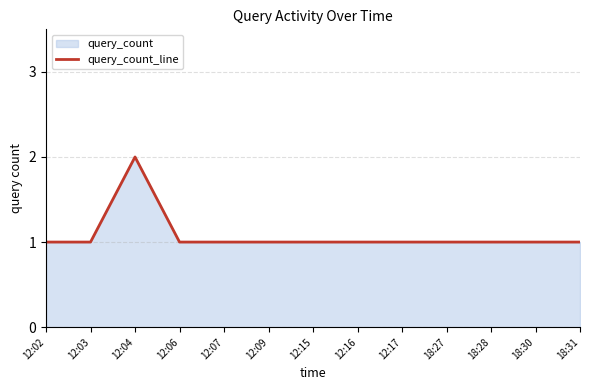

What is the value of the 3rd point from the left?

2